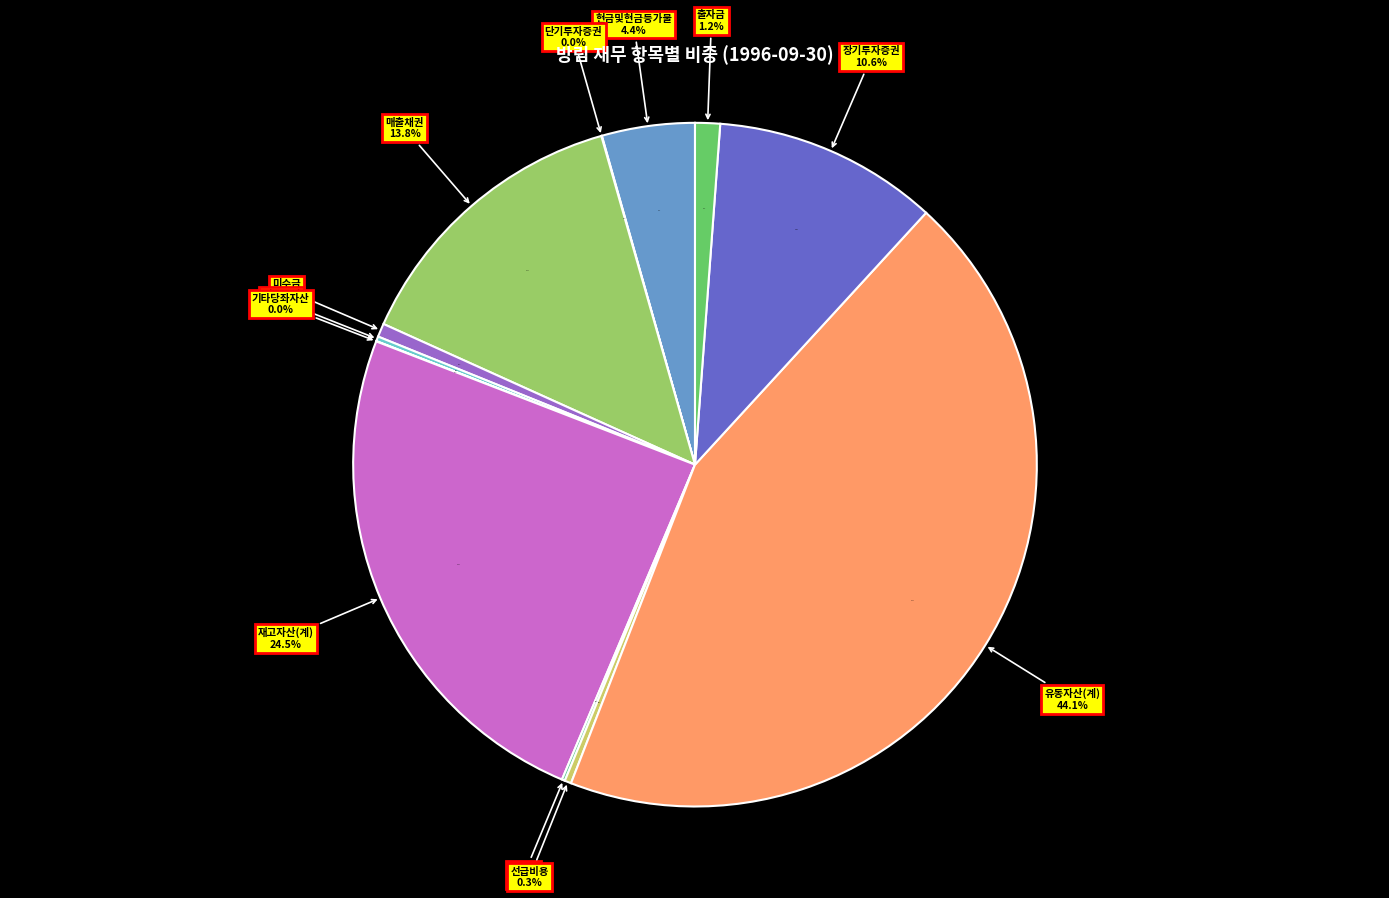

Combined, do 출자금 and 매출채권 account for over 50%?

No